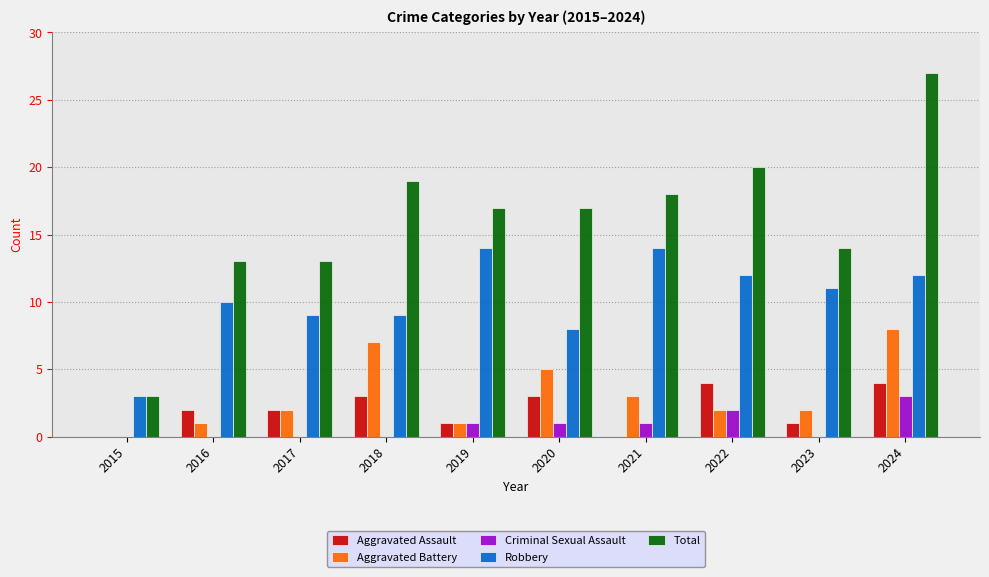

How many groups of bars are there?

10